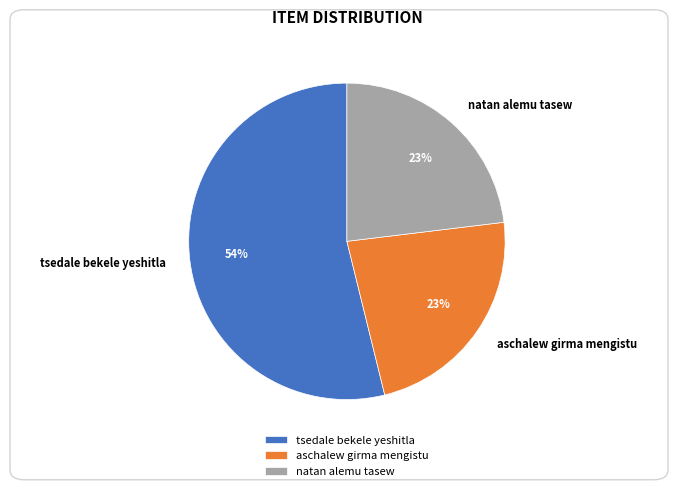

To the nearest percent, what is the combined percentage of tsedale bekele yeshitla and aschalew girma mengistu?

77%